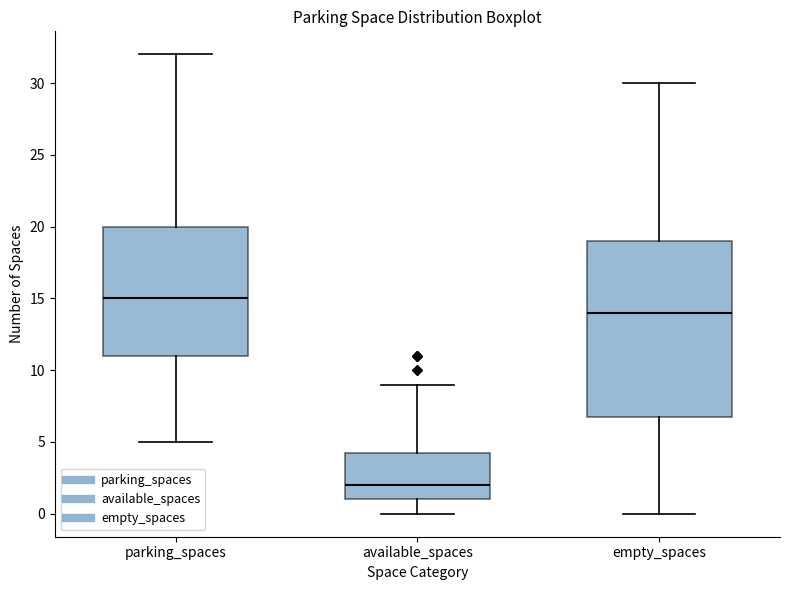

Comparing the boxes themselves (not the whiskers), which one is the tallest?

empty_spaces